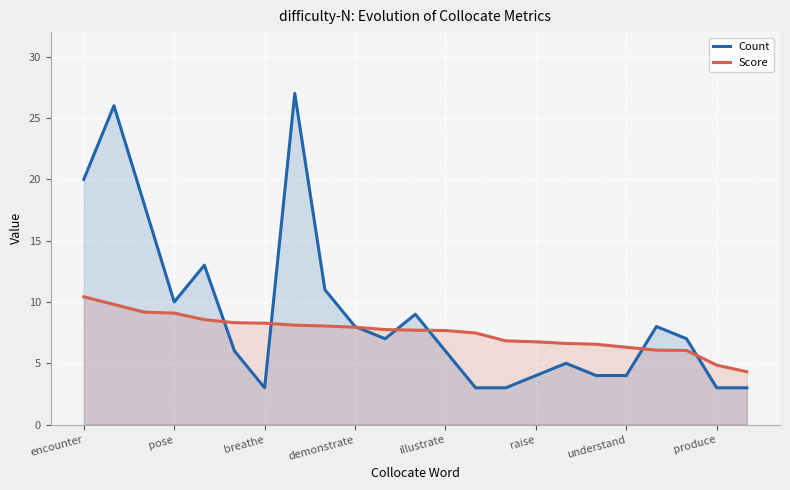

Reading left to right, extract all data points from this chart.

Count: 20.0	26.0	18.0	10.0	13.0	6.0	3.0	27.0	11.0	8.0	7.0	9.0	6.0	3.0	3.0	4.0	5.0	4.0	4.0	8.0	7.0	3.0	3.0
Score: 10.4	9.8	9.2	9.1	8.6	8.3	8.3	8.1	8.0	7.9	7.8	7.7	7.7	7.5	6.8	6.8	6.6	6.5	6.3	6.1	6.0	4.8	4.3